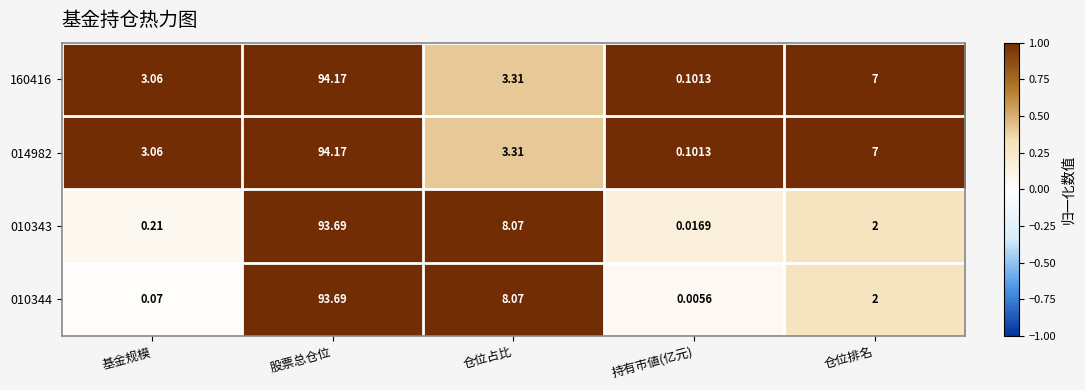

At which label does 160416 reach its minimum?

持有市値(亿元)